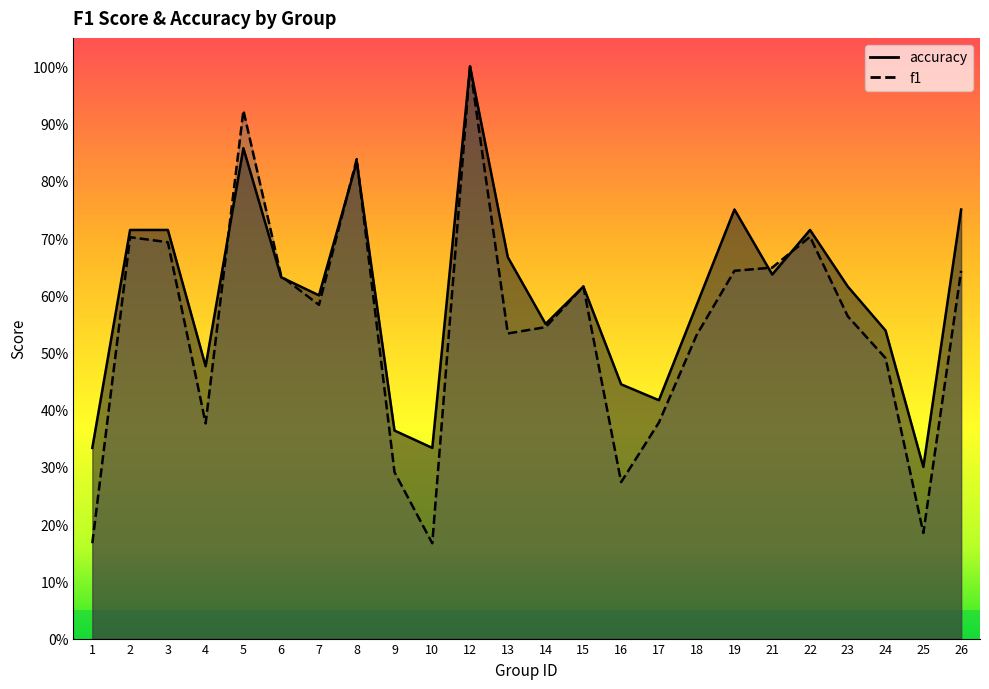

True or false: accuracy has a value of 0.7 at 17.

False